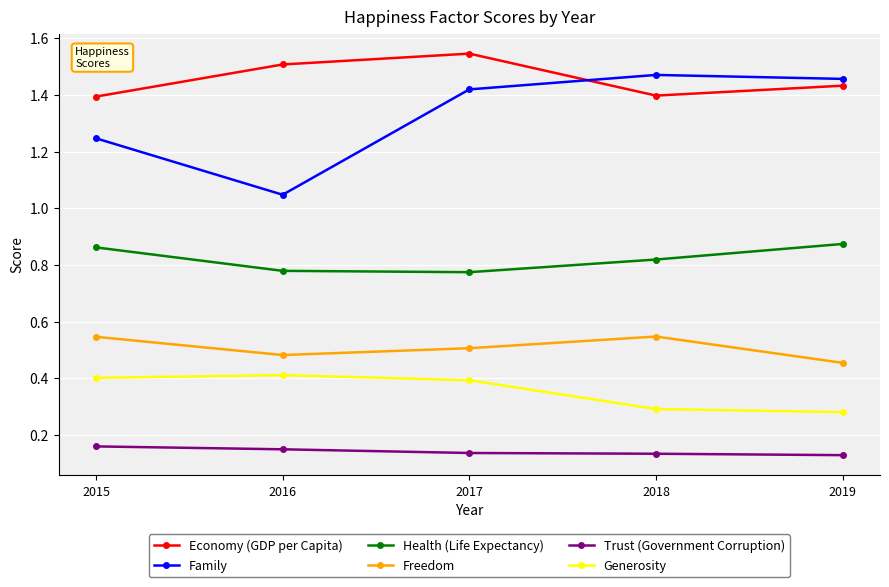

True or false: Generosity and Family cross at least once.

False